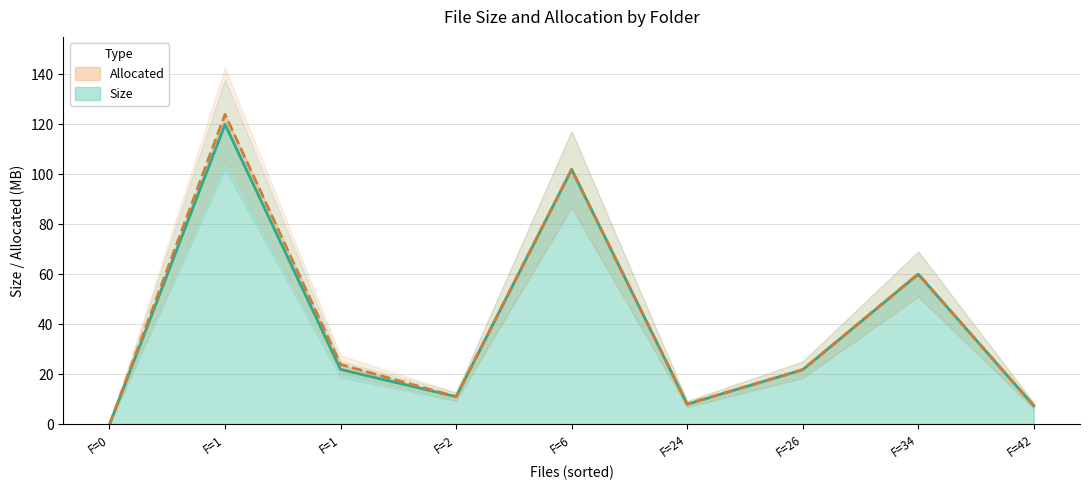

How many lines are shown in the chart?

2